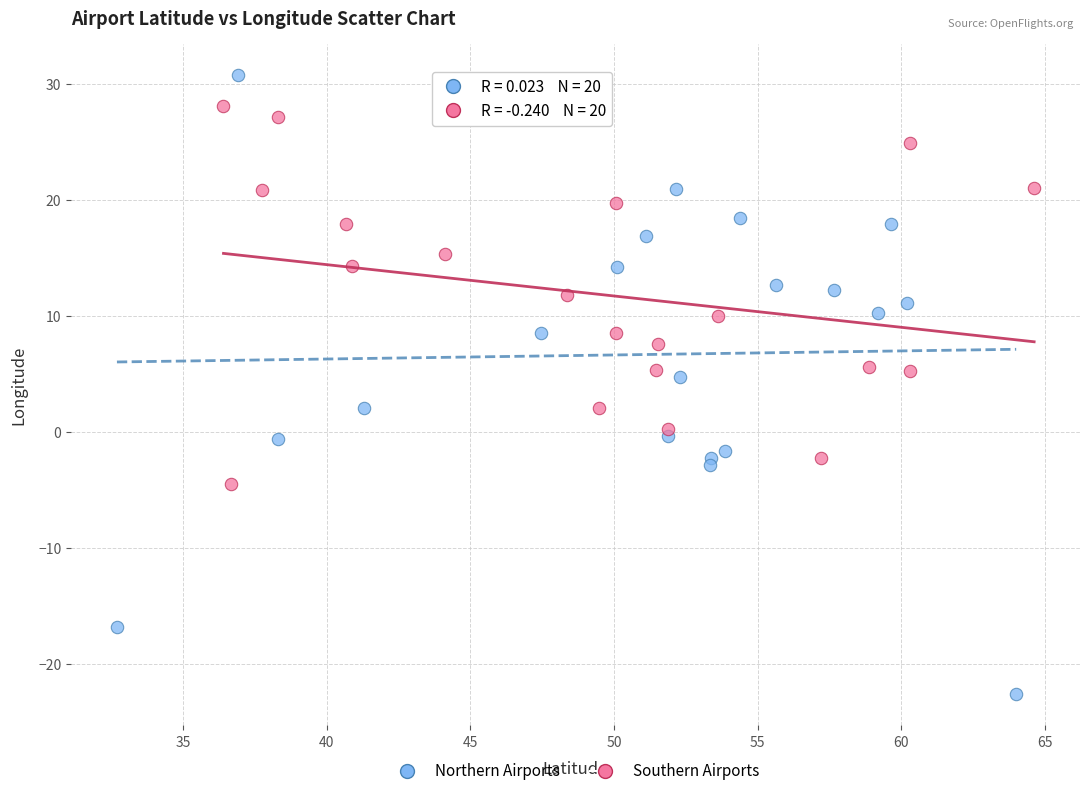

Which series contains the lowest Y value?

Northern Airports